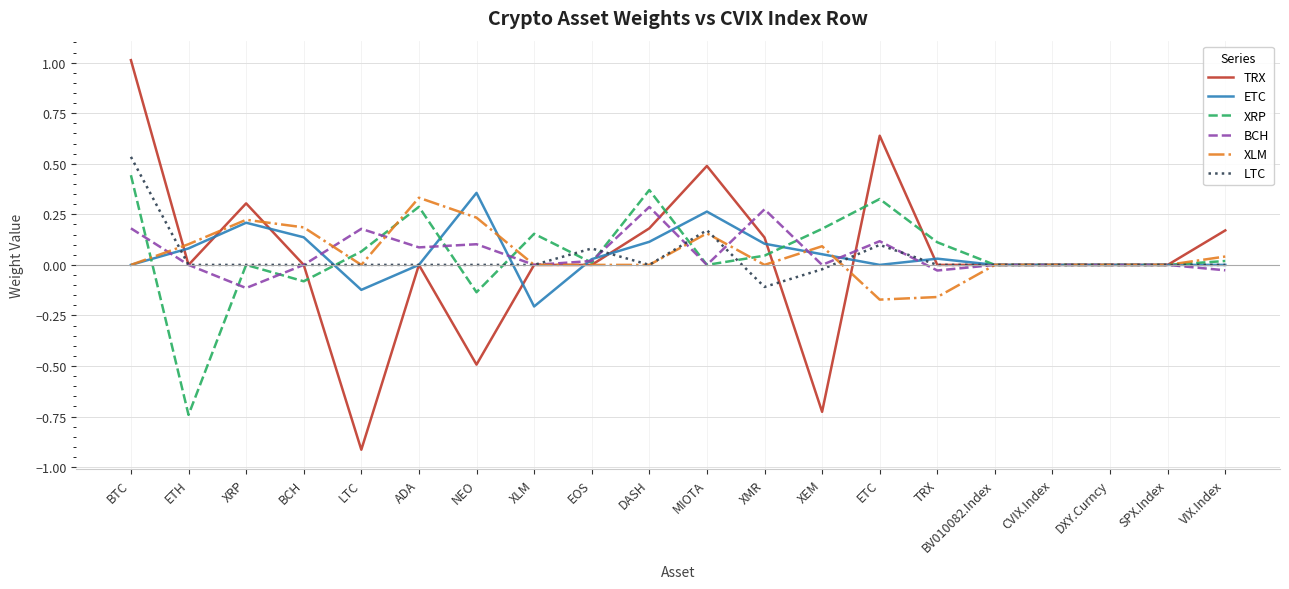

Which series changed the most between BTC and TRX?

TRX